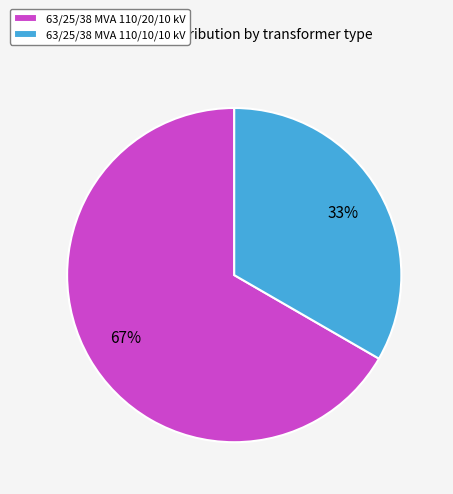

To the nearest percent, what is the average slice percentage?

50%